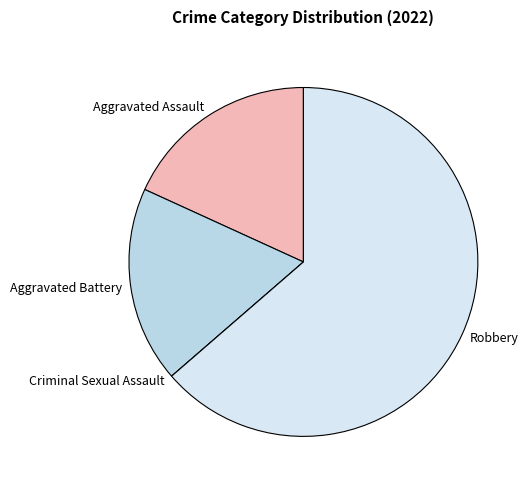

Is there a majority slice in this chart?

Yes